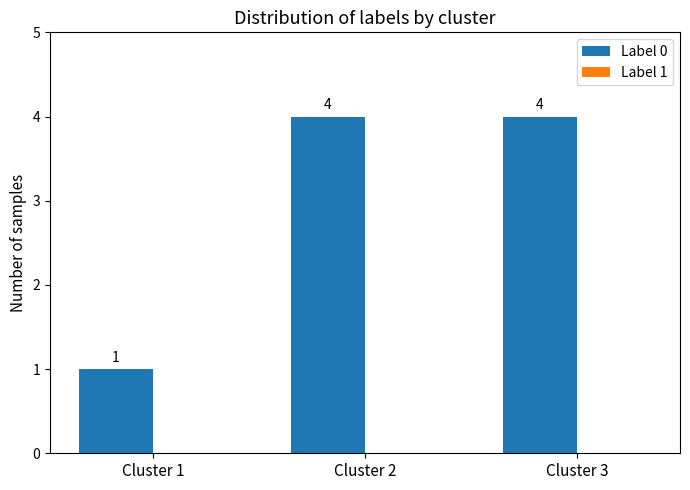

What is the maximum value shown in the chart?

4